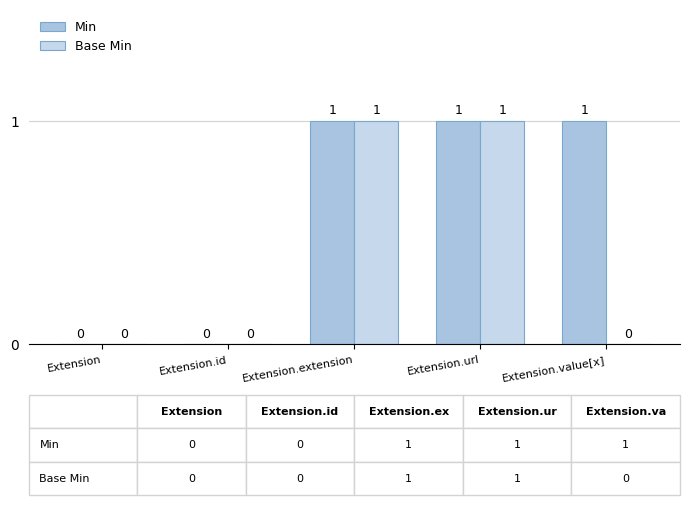

Is the value of Base Min at Extension greater than the value of Min at Extension.value[x]?

No